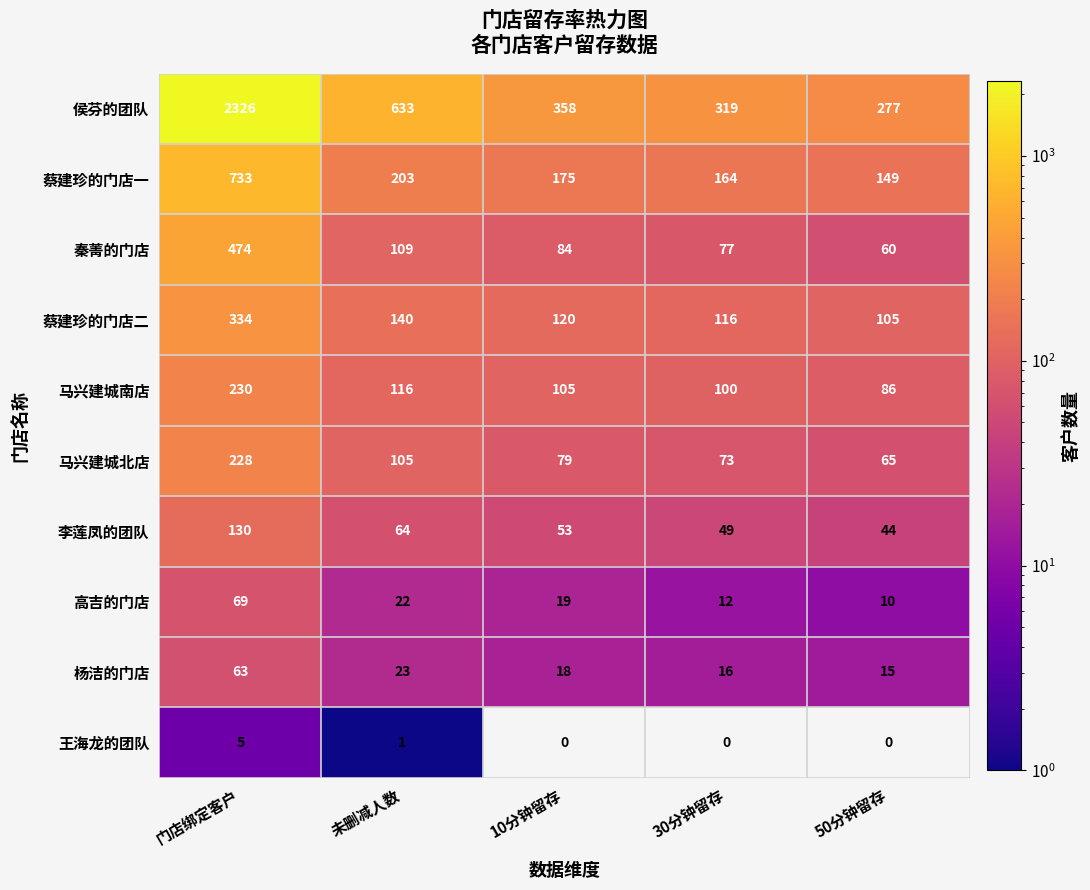

What is the lowest value of the 马兴建城南店 series?

86